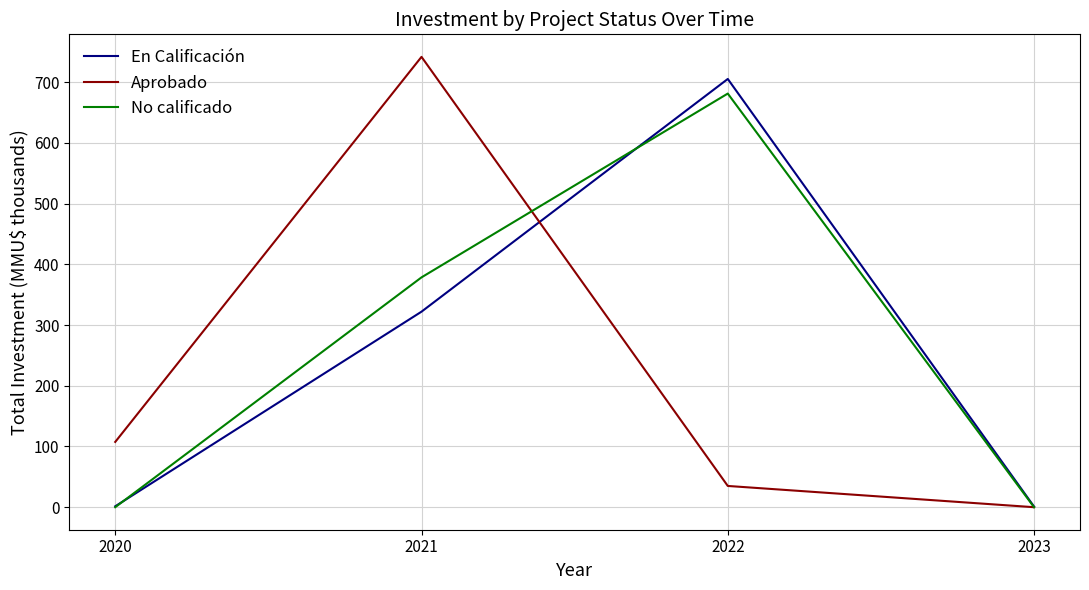

How many interior local peaks does the Aprobado series have?

1